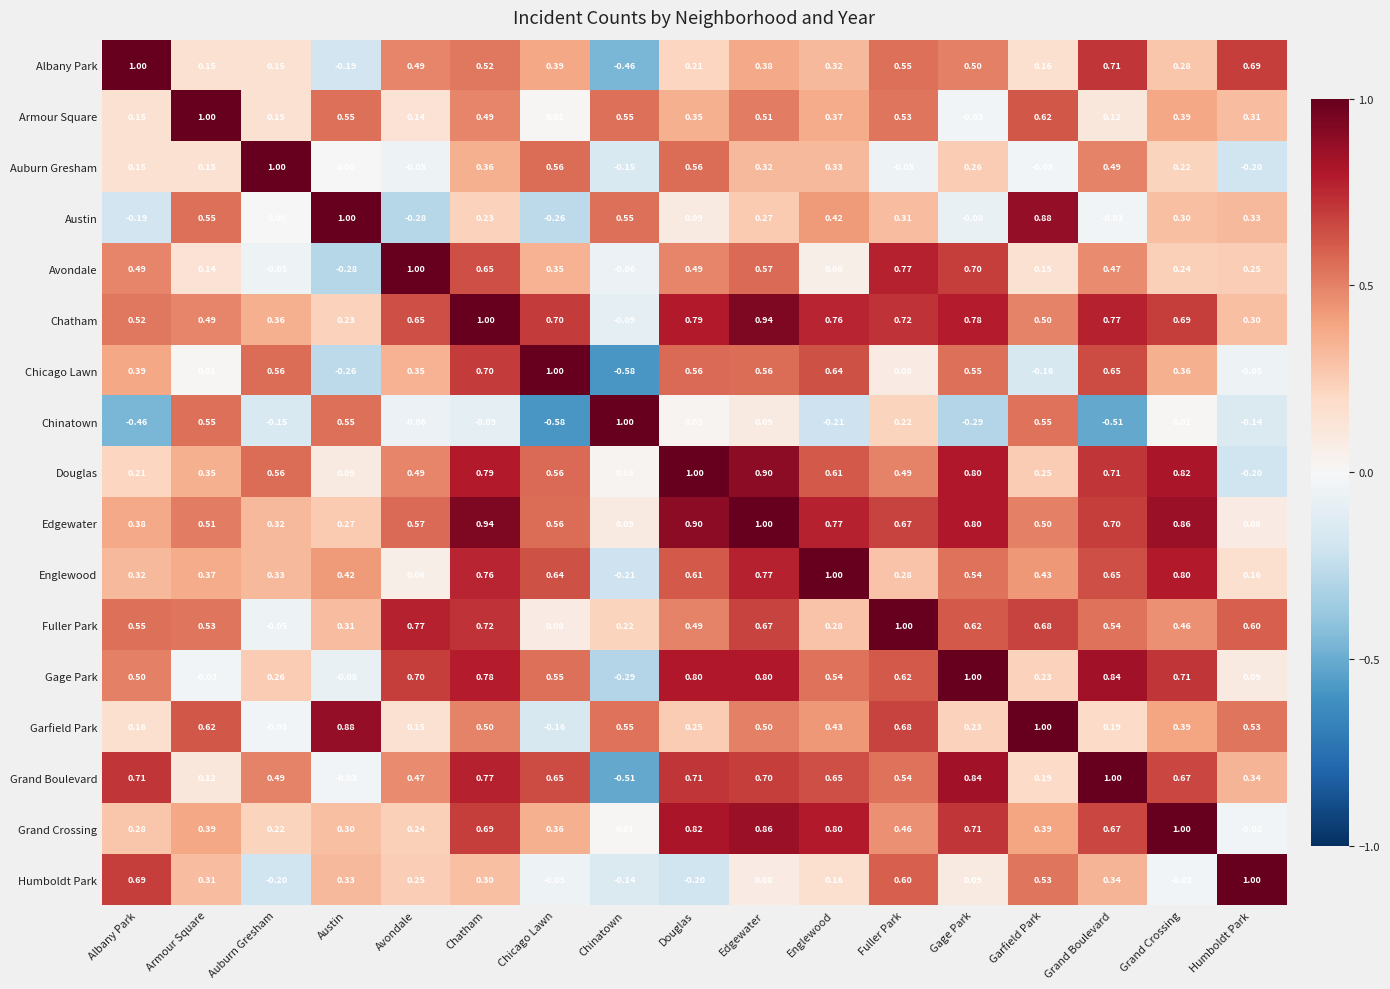

Between Garfield Park and Humboldt Park, which series saw the biggest shift?

Chinatown